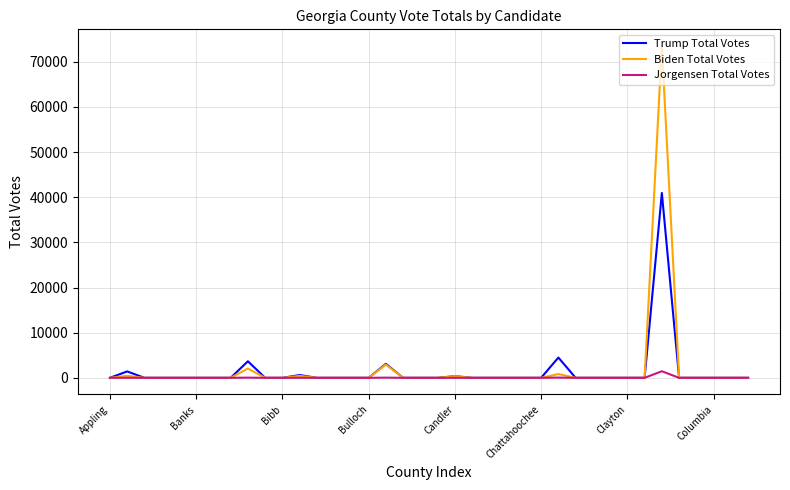

Which series has the widest spread of values?

Biden Total Votes